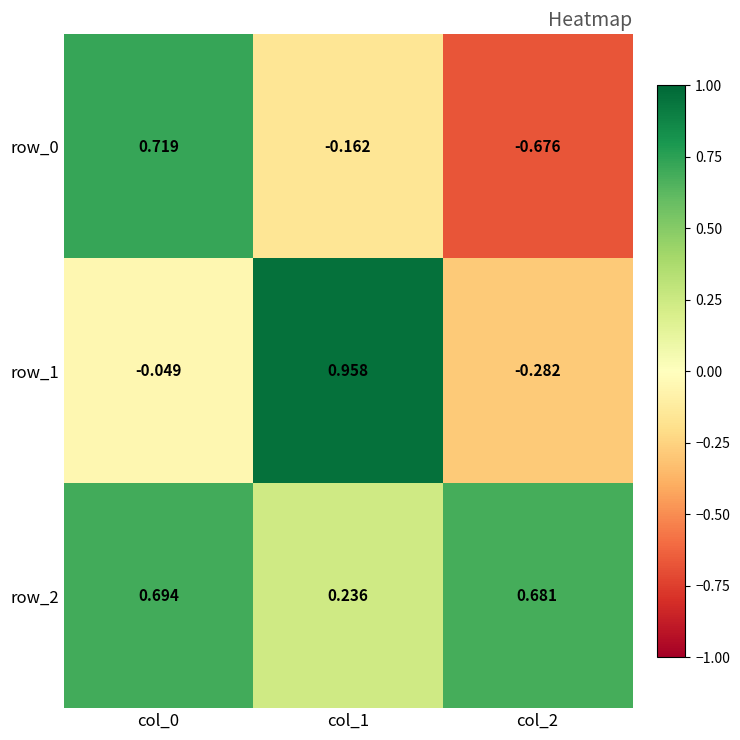

Is the value of row_2 at col_1 greater than the value of row_0 at col_2?

Yes